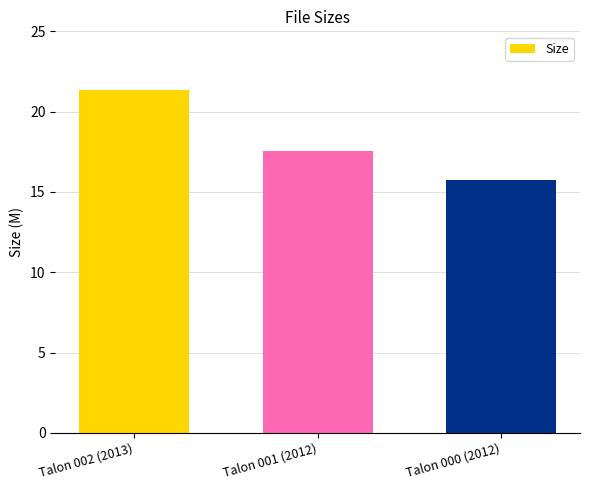

At which label is the value closest to 18?

Talon 001 (2012)